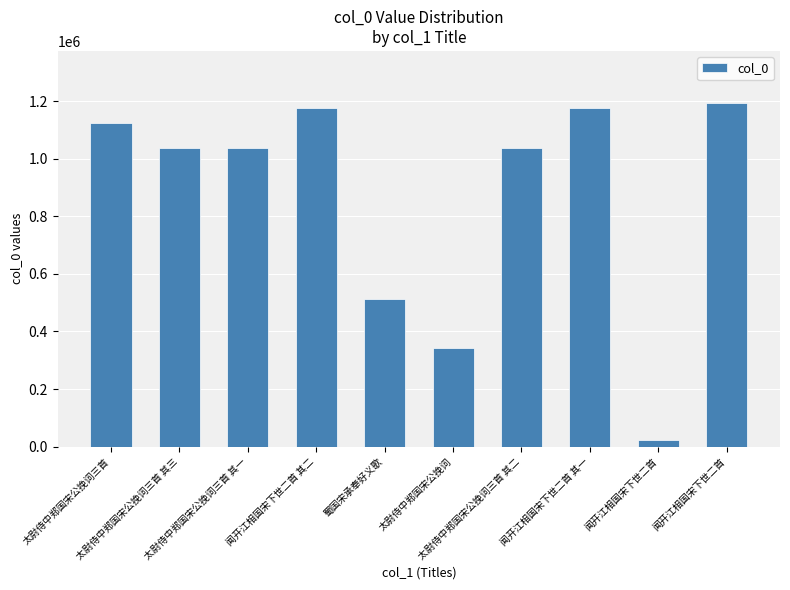

The chart shows a value of 1123003 at 太尉侍中郑国宋公挽词三首. True or false?

True